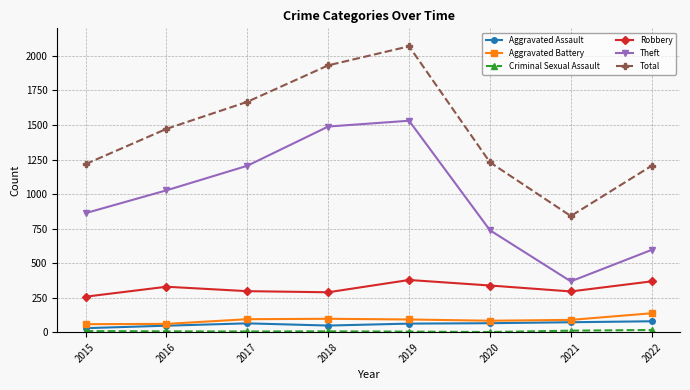

Is it true that Total equals 1205 at 2022?

True